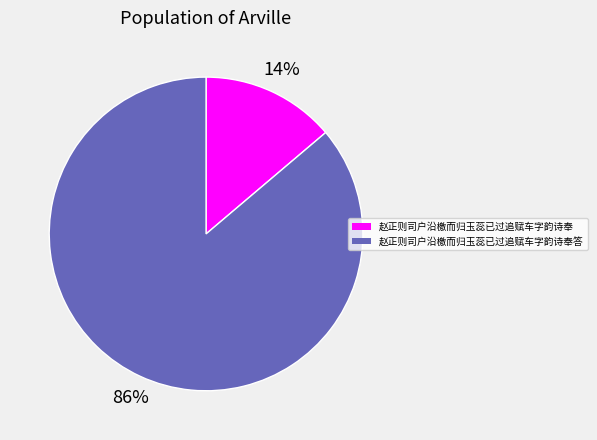

To the nearest percent, what is the average slice percentage?

50%